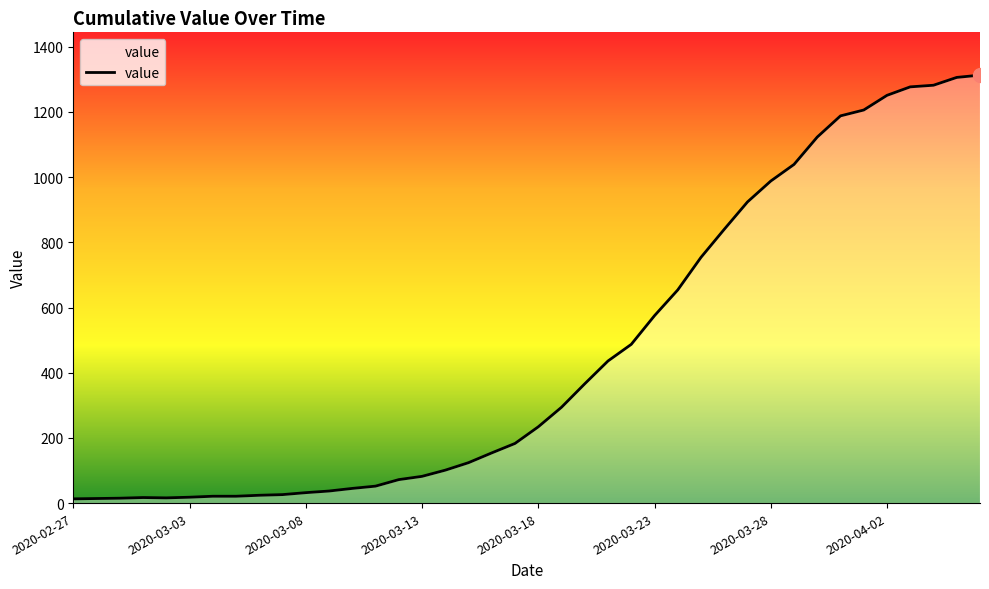

What is the maximum value shown in the chart?

1313